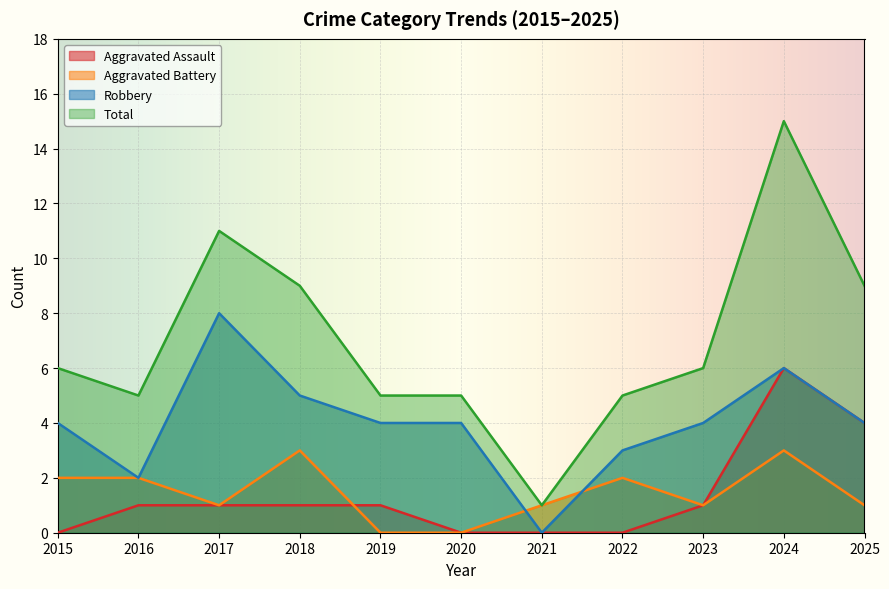

True or false: Aggravated Assault and Total intersect in this chart.

False